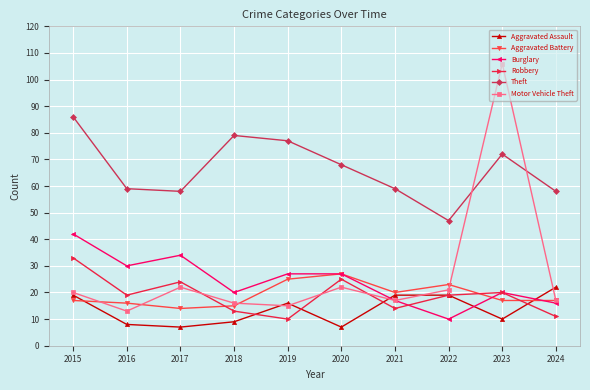

At which category does Robbery reach its first local peak?

2017